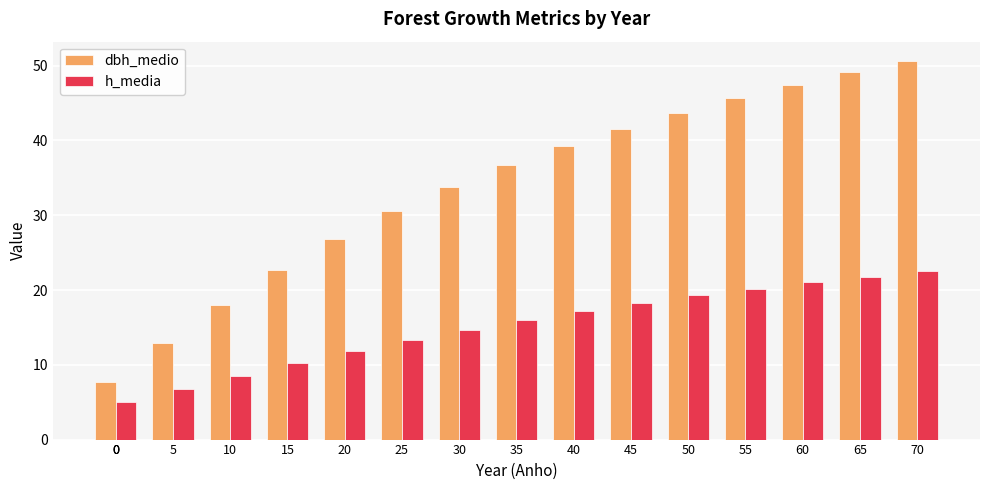

Which series has the largest total across all categories?

dbh_medio